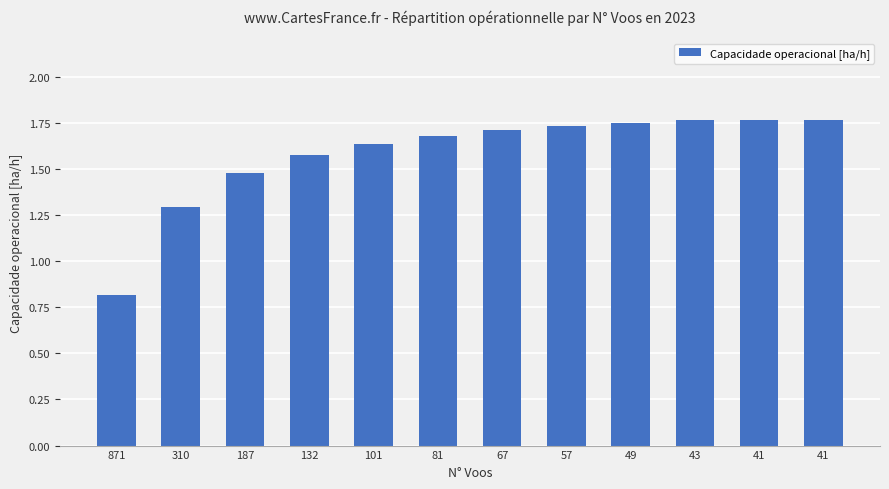

Rank the categories by value from lowest to highest.

871, 310, 187, 132, 101, 81, 67, 57, 49, 43, 41, 41